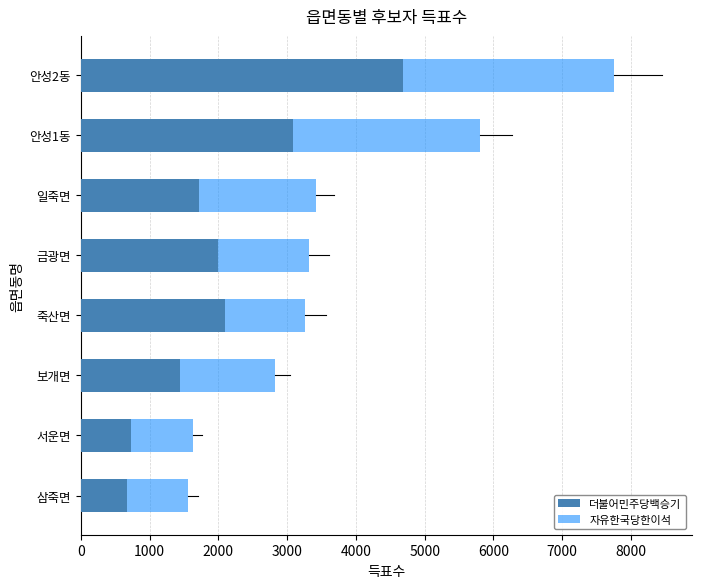

What are all the series names shown in the legend?

더불어민주당백승기, 자유한국당한이석